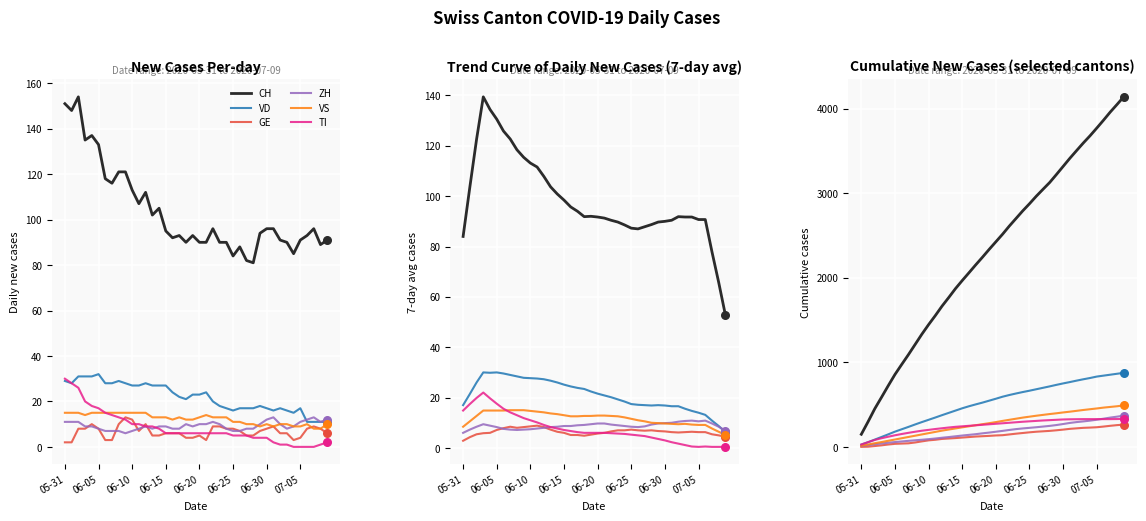

What are all the series names shown in the legend?

CH, VD, GE, ZH, VS, TI